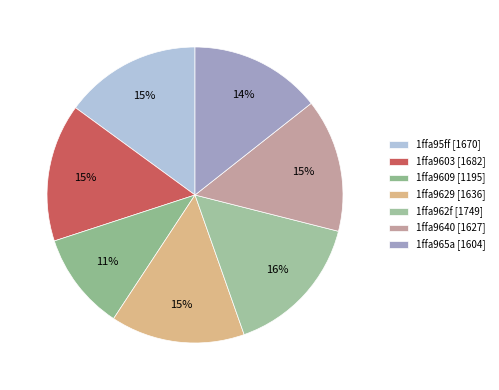

How many slices are in this pie chart?

7